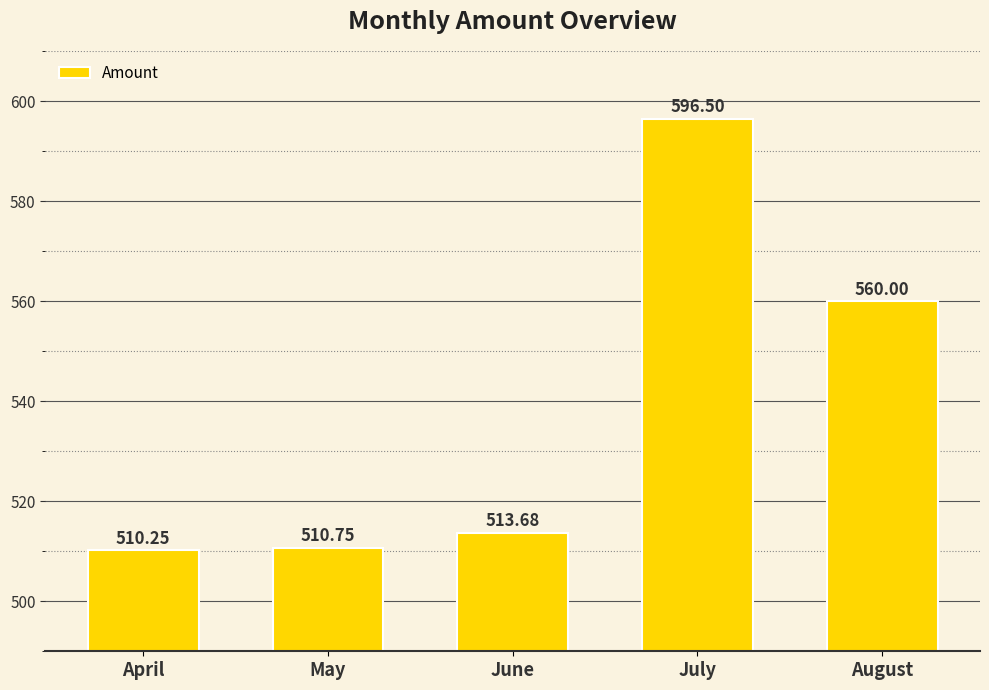

Where does the data first go above 513?

June